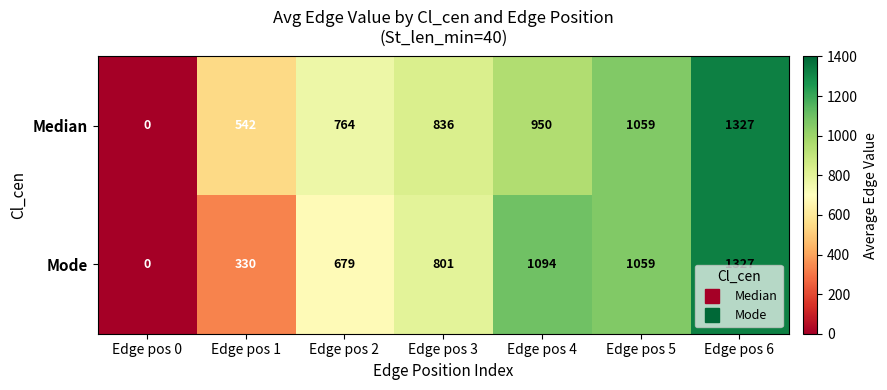

Count the number of data series in this chart.

2